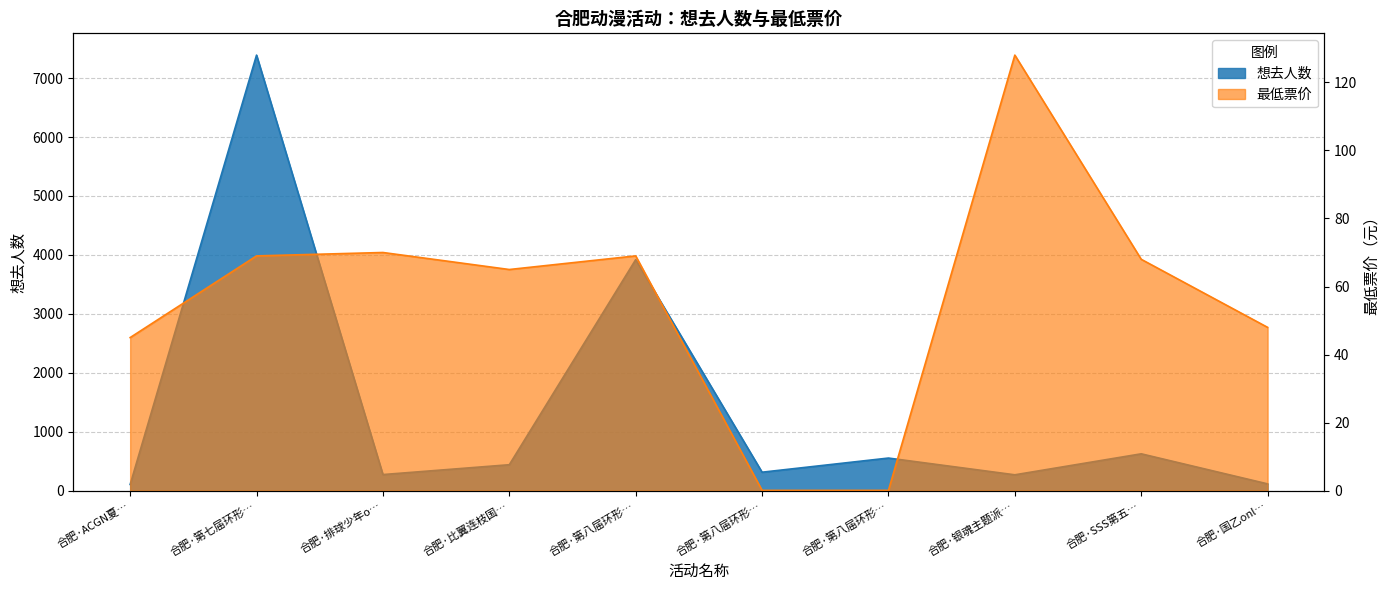

Reading left to right, what are all the values shown in this chart?

想去人数: 106.0	7390.0	274.0	441.0	3920.0	314.0	554.0	270.0	626.0	116.0
最低票价: 45.0	69.0	70.0	65.0	69.0	0.1	0.1	128.0	68.0	48.0